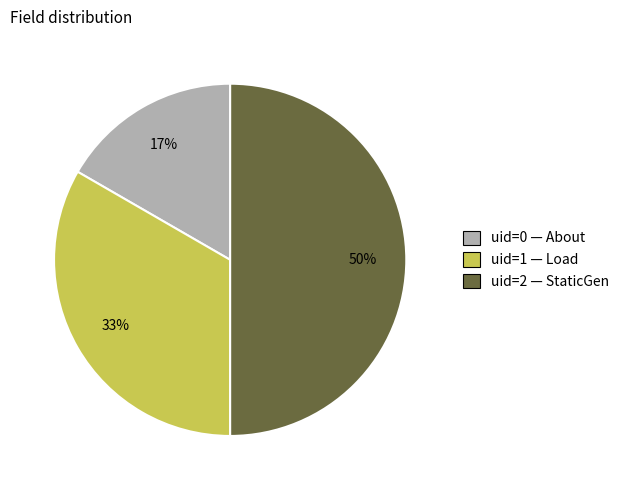

To the nearest percent, what is the difference between the largest and smallest slice percentages?

33%